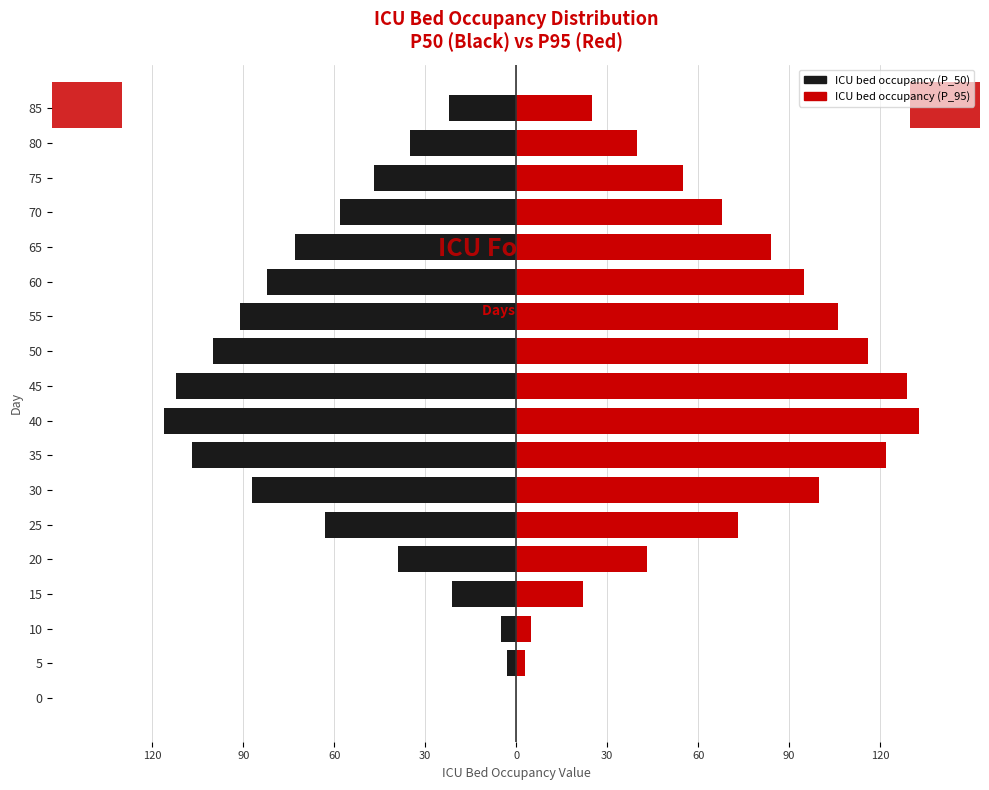

Does the chart contain any negative values?

Yes